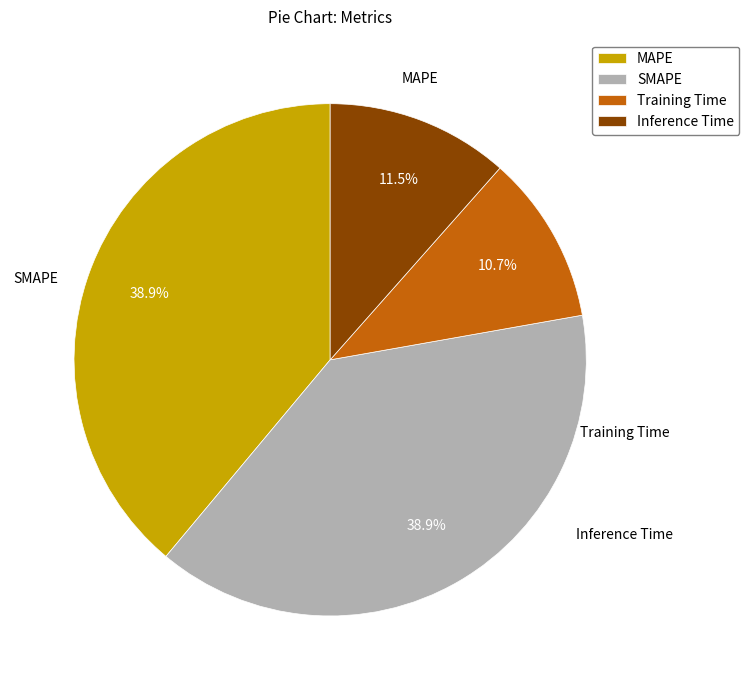

What is the smallest slice in the pie chart?

Training Time